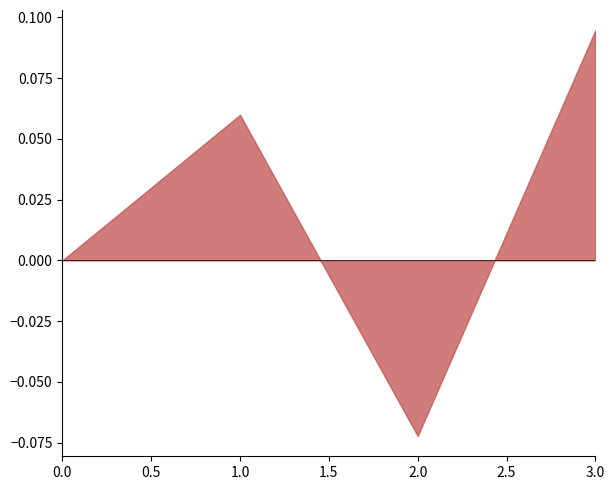

Rank the categories by value from lowest to highest.

2.0, 0.0, 1.0, 3.0